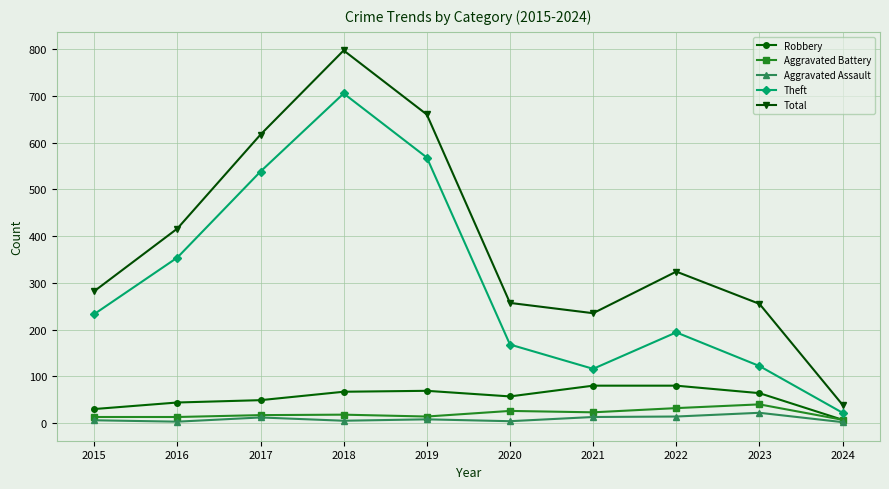

Does the chart have visible grid lines?

Yes